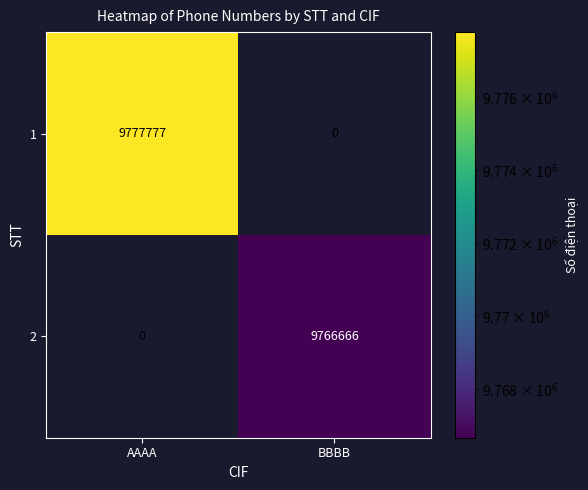

List the series in order of their overall mean, highest first.

1, 2